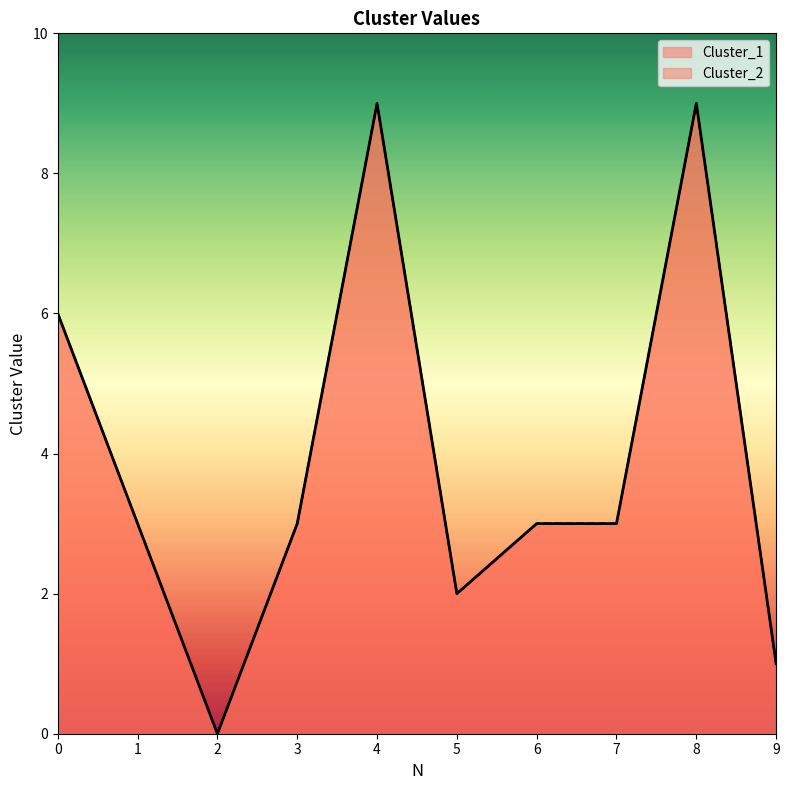

Which series changed the most between 7 and 9?

Cluster_1